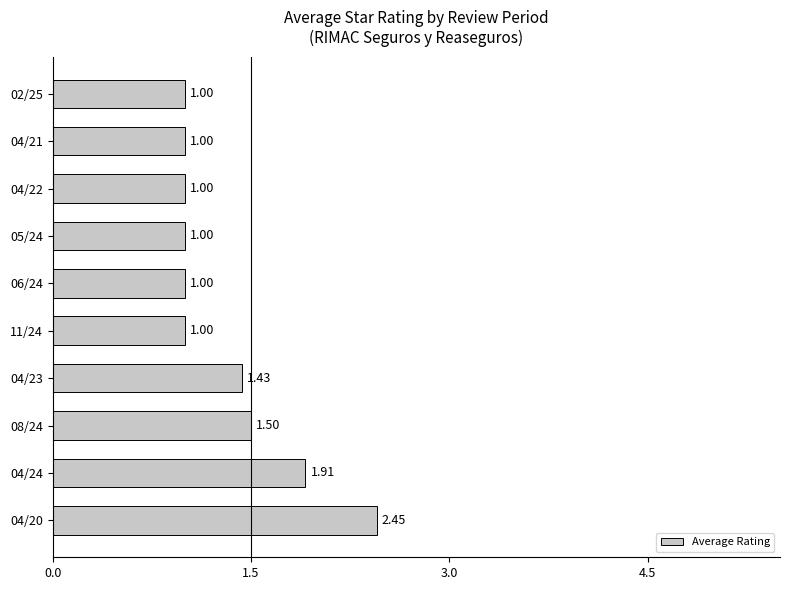

What is the change in value from 04/24 to 05/24?

-0.9